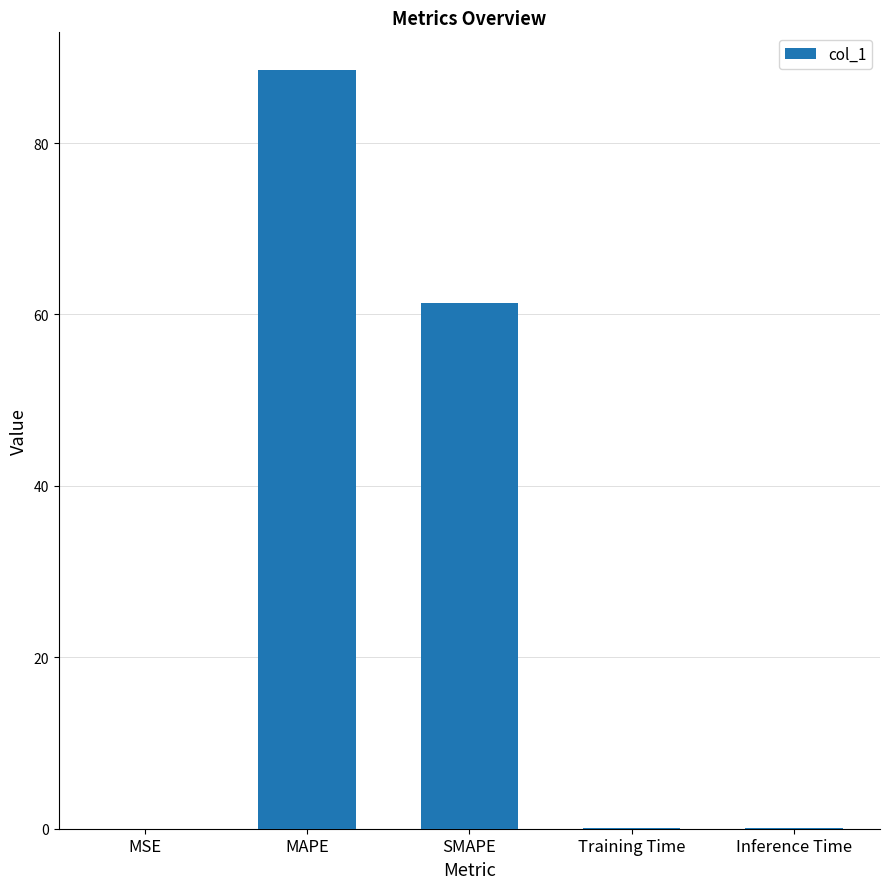

Does the chart contain stacked bars?

No